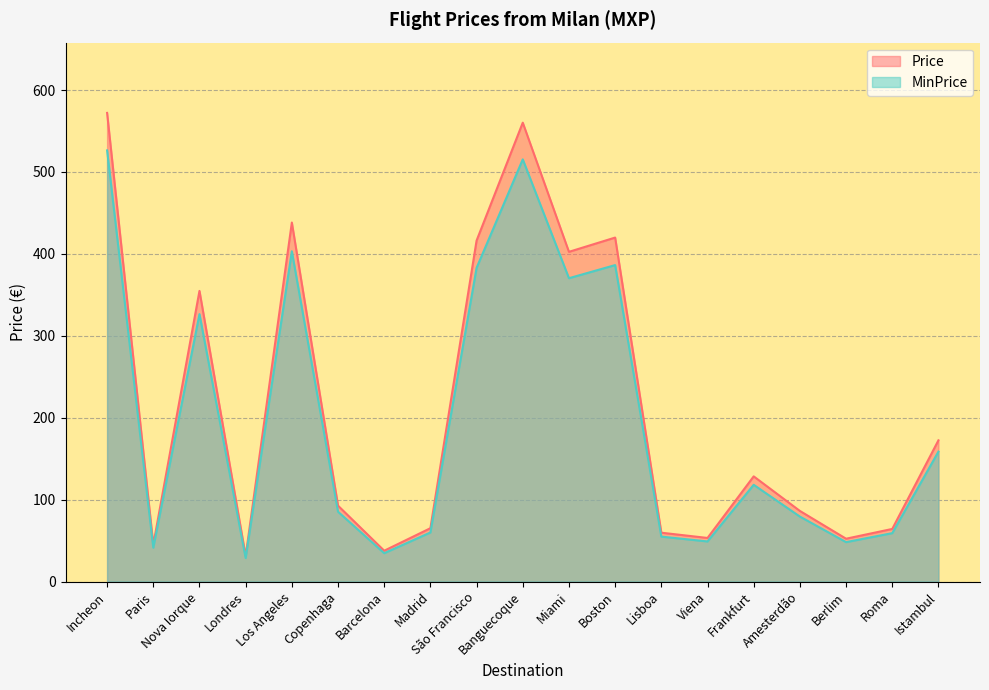

True or false: Price and MinPrice cross at least once.

False